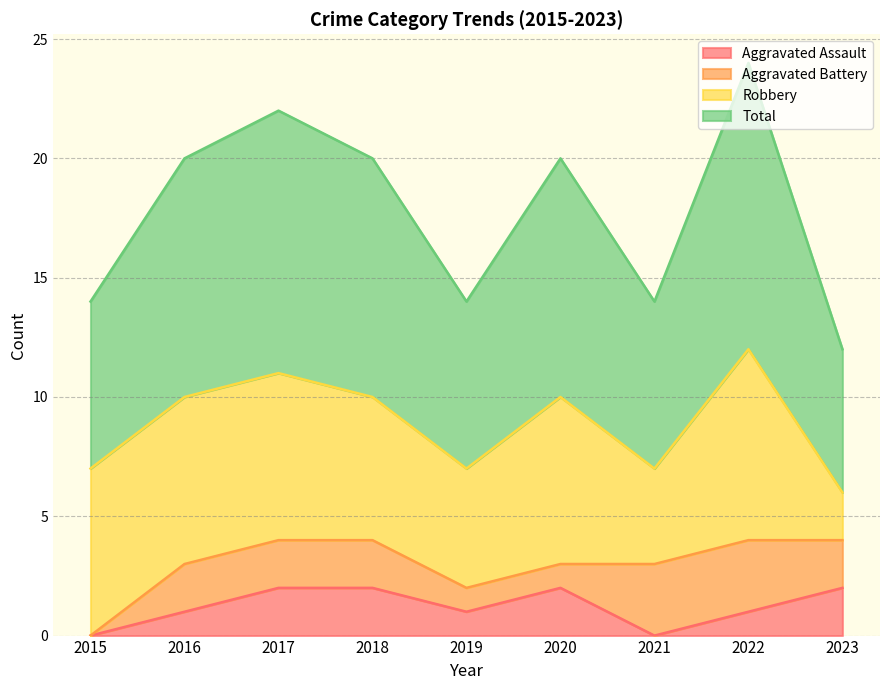

Which has a higher value, 2019 or 2020?

2020